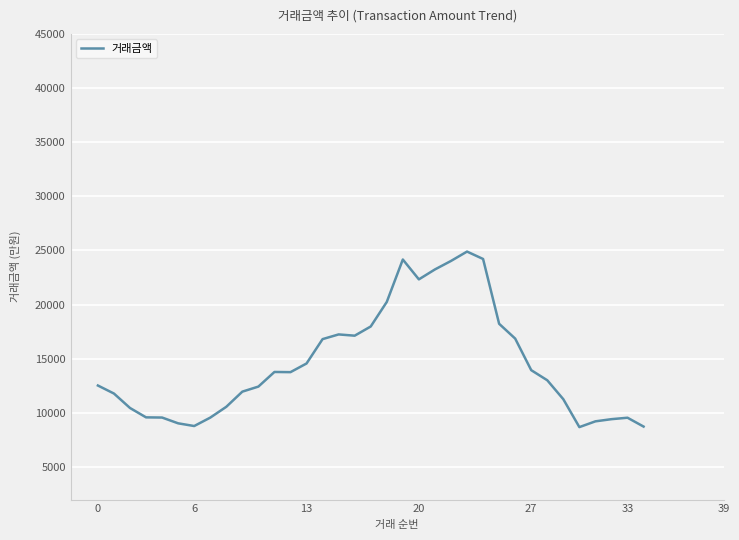

What is the difference between the maximum and minimum values?

16208.3